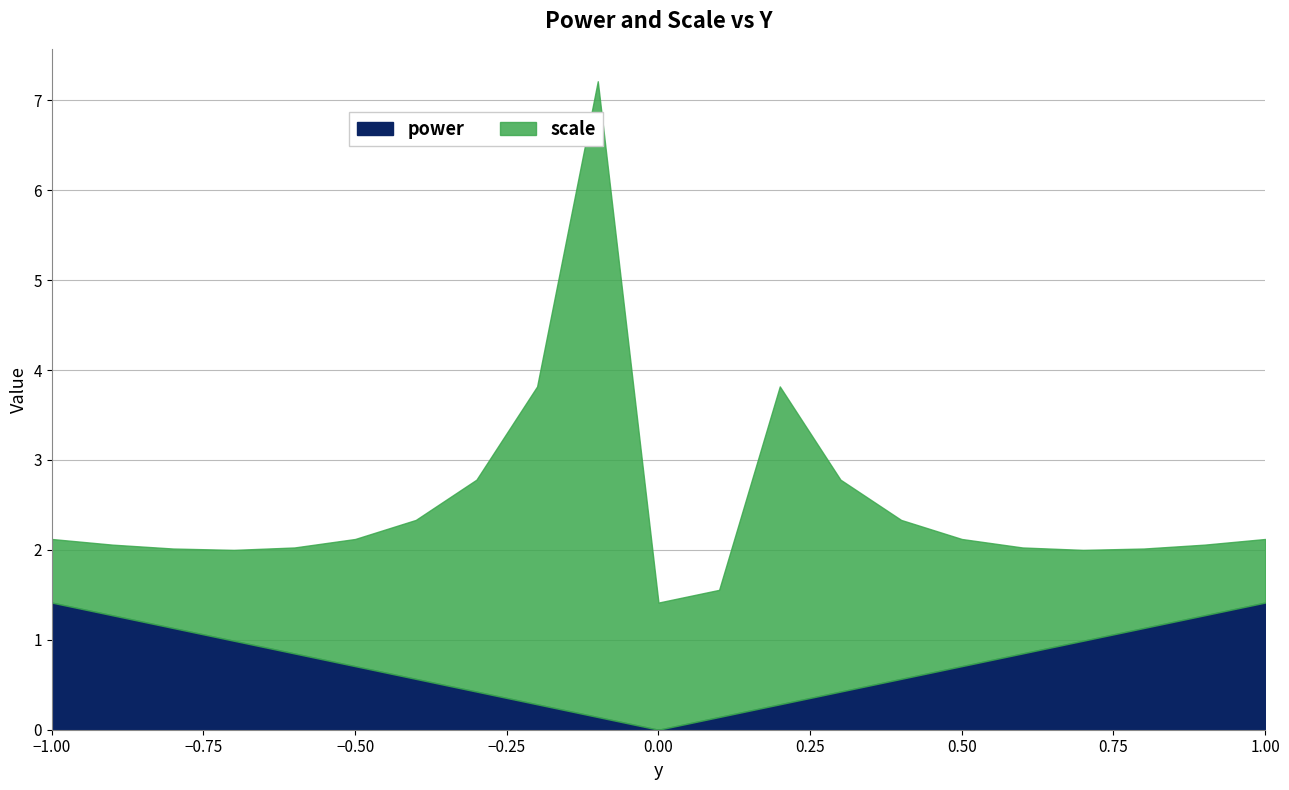

What is the label of the 8th point from the left?

-0.3